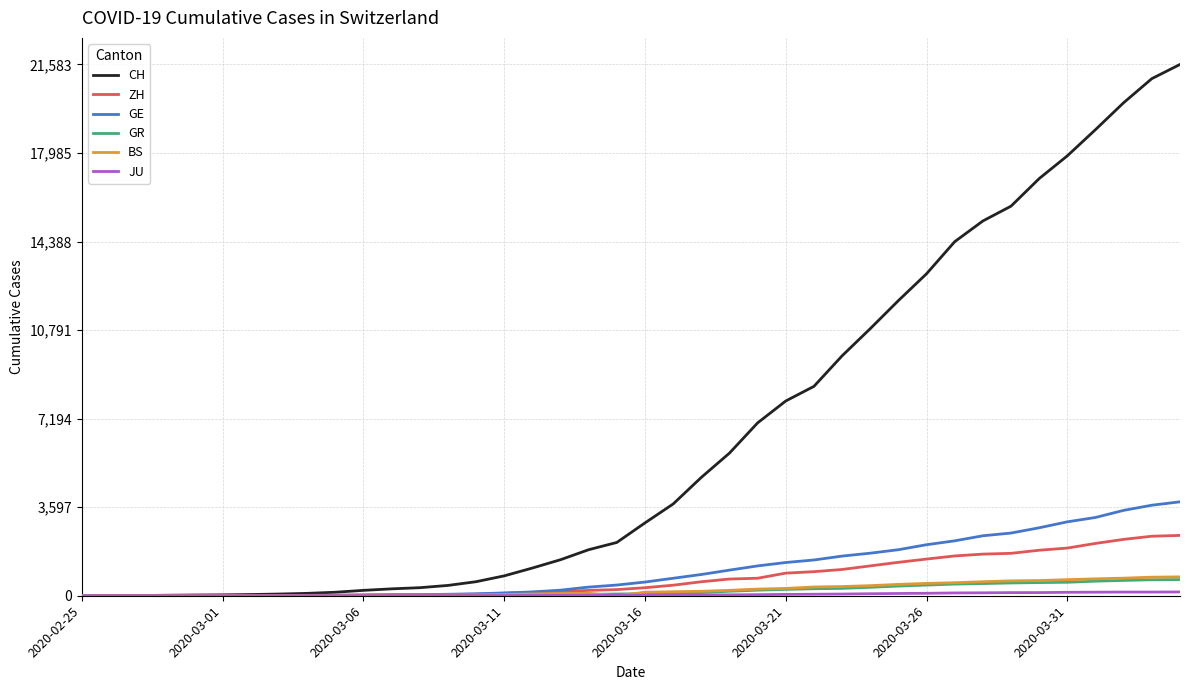

Which series has the largest range (max minus min)?

CH